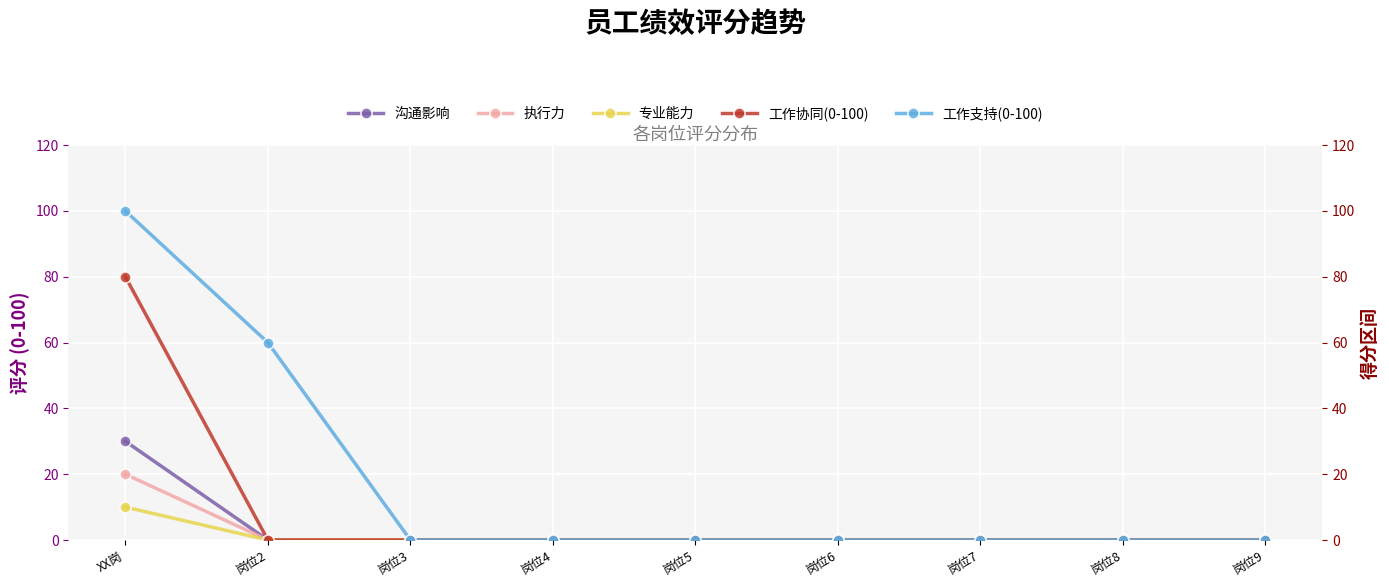

What is the sum of the 专业能力 values at 岗位8 and XX岗?

10